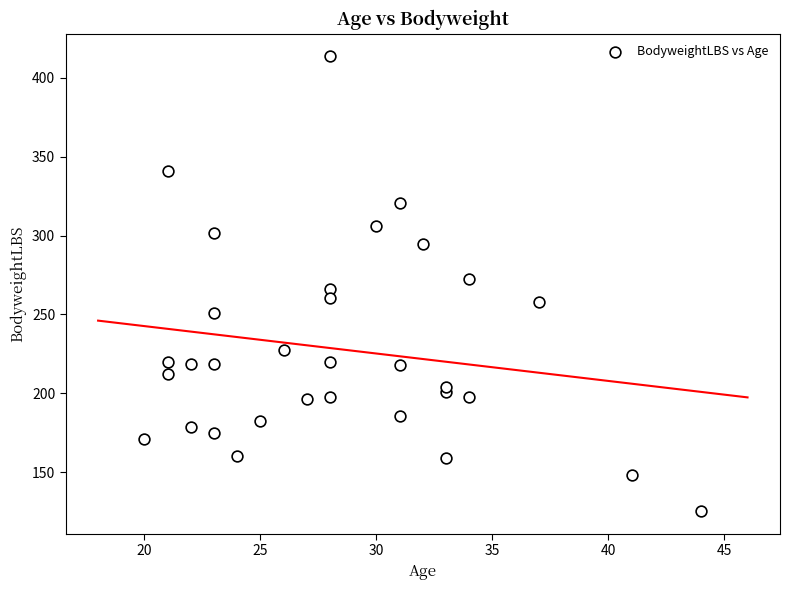

What is the range of Y values (max minus min)?

288.2